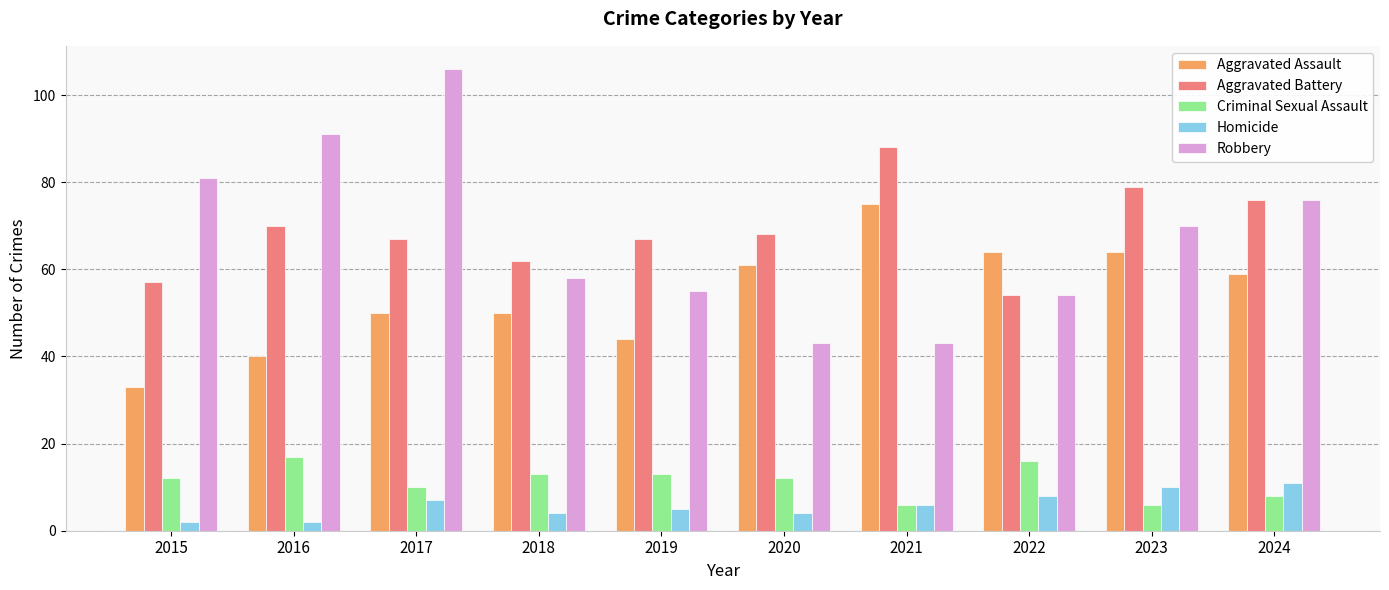

How many bars are there in each group?

5